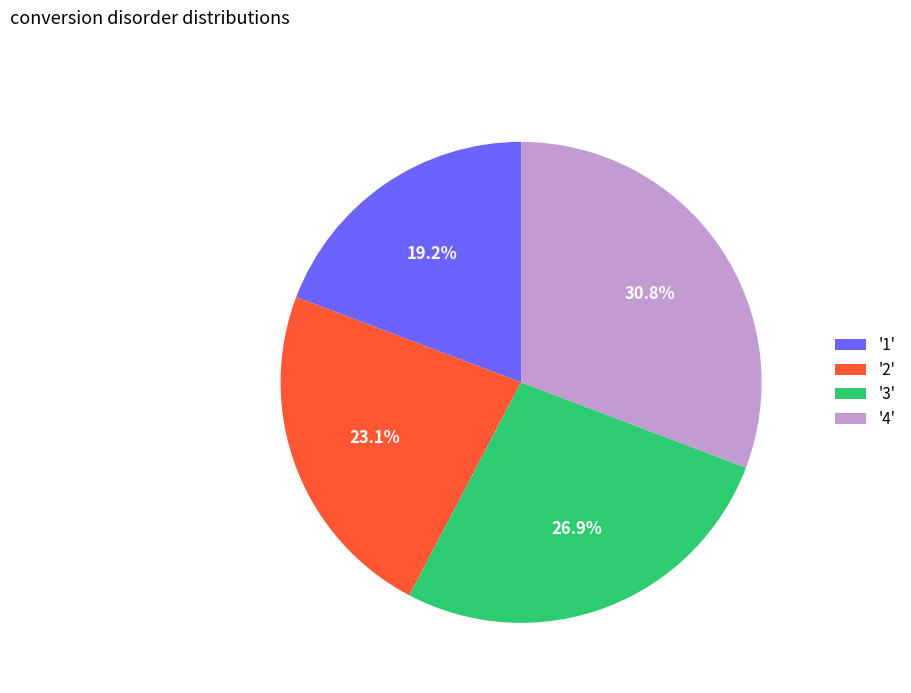

How many segments does this pie chart have?

4